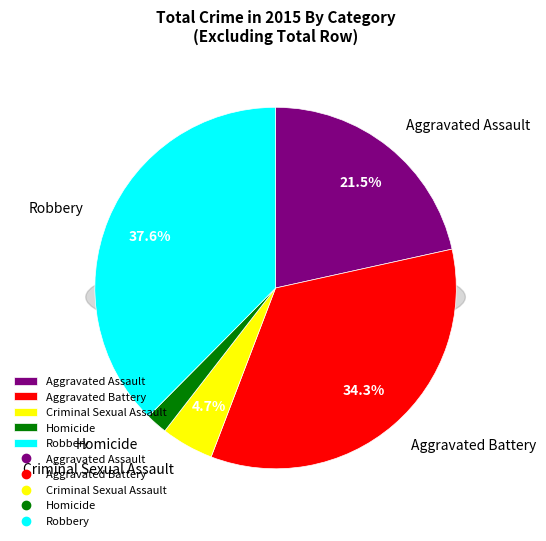

What is the change in value from Criminal Sexual Assault to Robbery?

+238